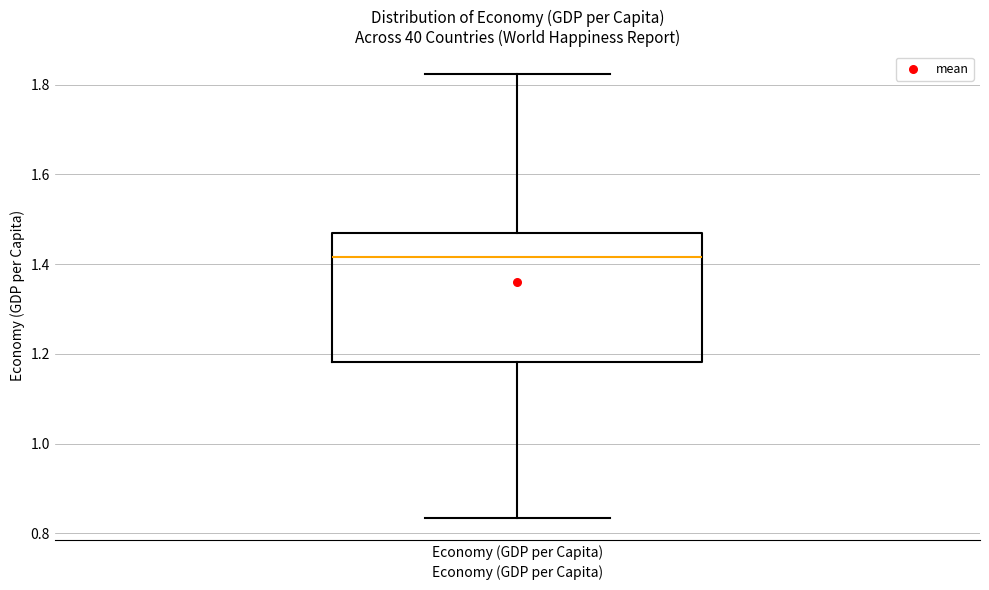

Where is the lower edge of the box for Economy (GDP per Capita) on the y-axis? The values are not printed on the chart, so give them approximately, as read against the axis.

1.18